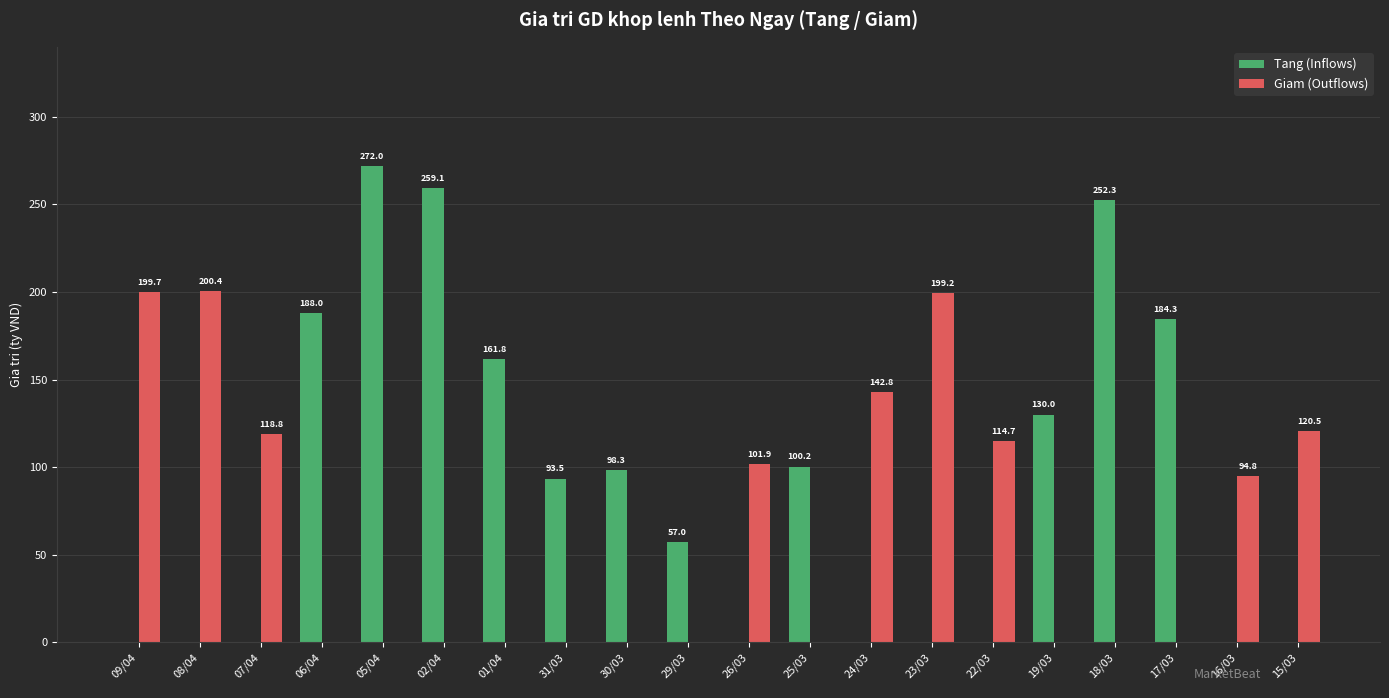

What is the difference between the Tang (Inflows) values at 29/03 and 02/04?

202.1